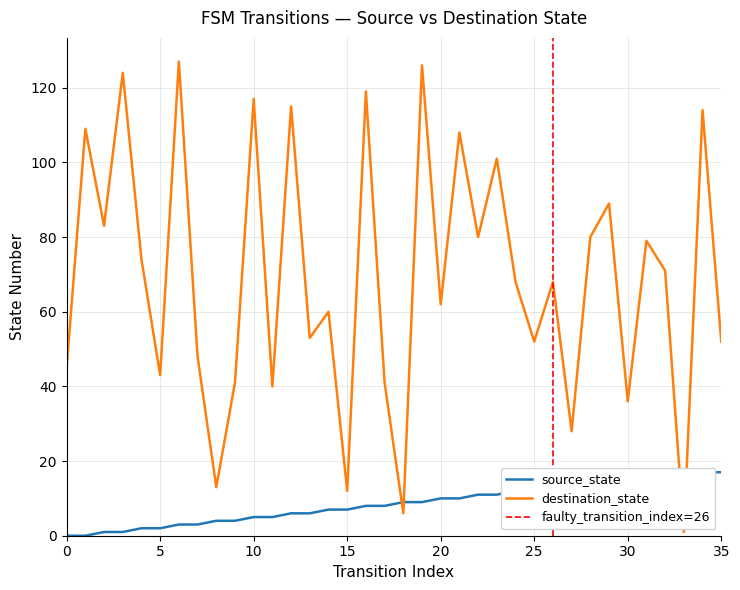

How many lines are shown in the chart?

2